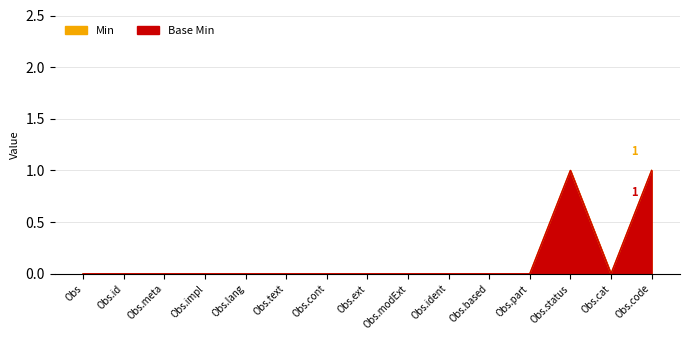

Between Obs.lang and Obs.cont, which series saw the biggest shift?

Min